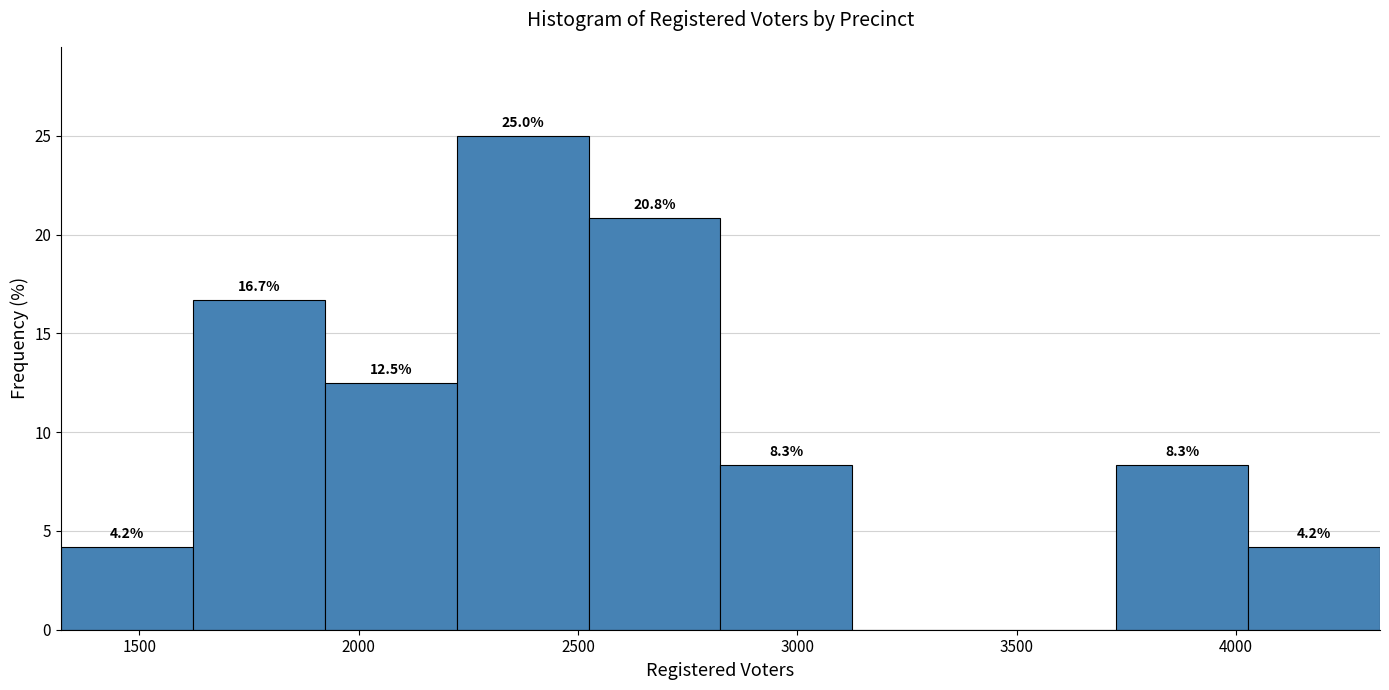

Which range on the x-axis has the tallest bar?

2200 to 2500